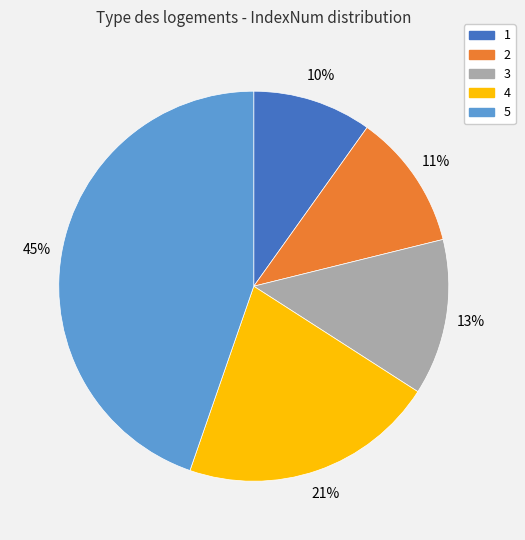

Which slice is the smallest?

1